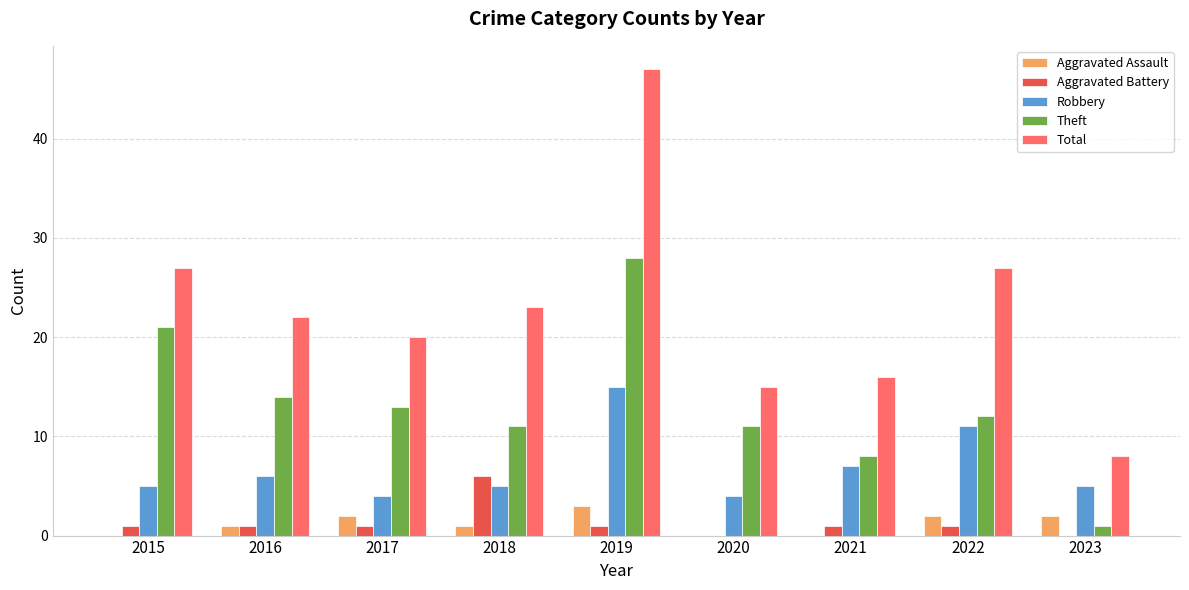

The value of Robbery at 2023 is 8. True or false?

False